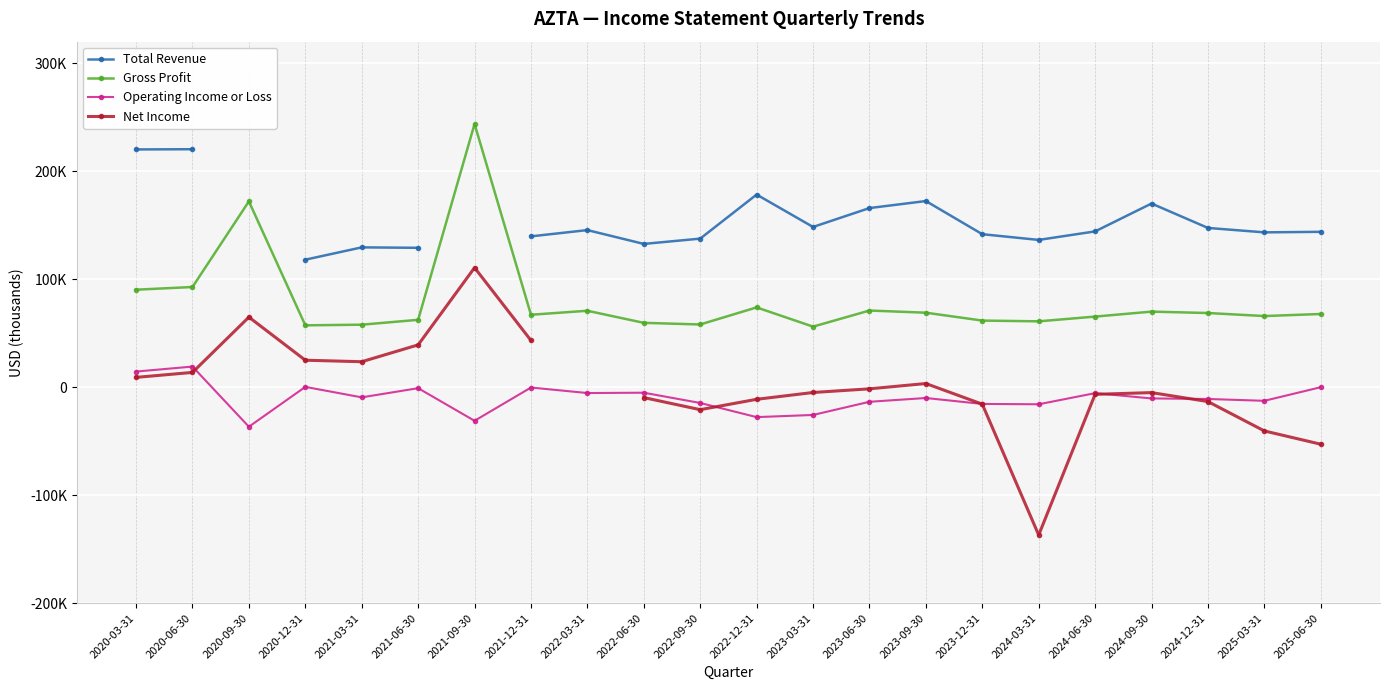

What is the smallest value displayed?

-136900.0